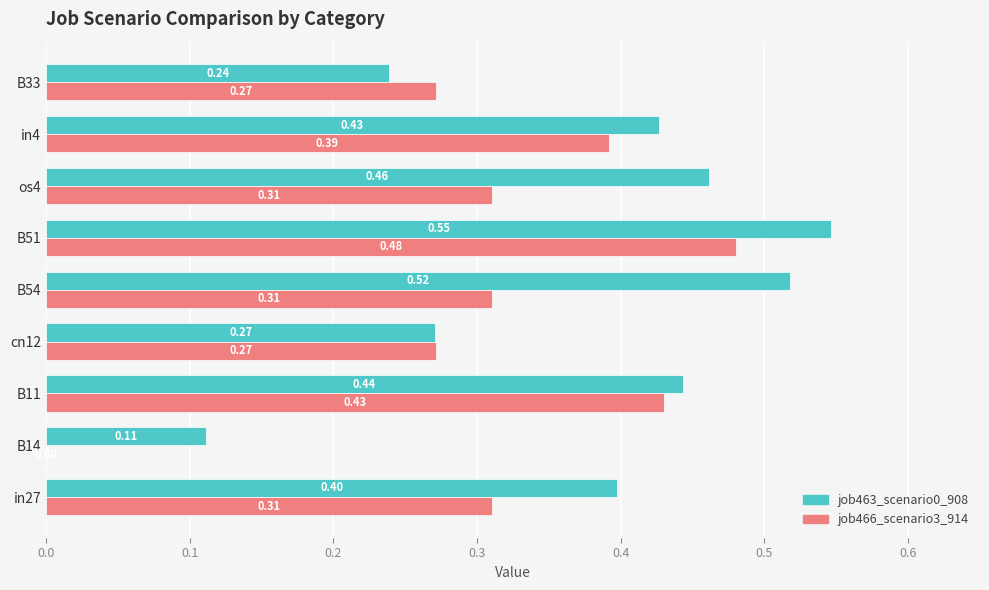

Which series changed the most between cn12 and B54?

job463_scenario0_908